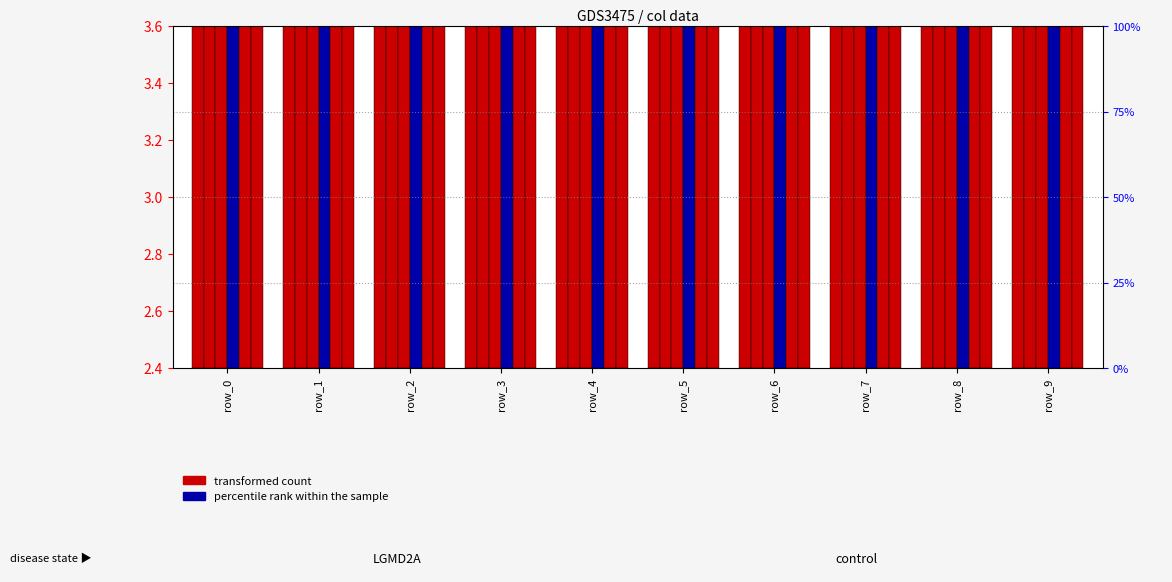

Are the bars horizontal?

No